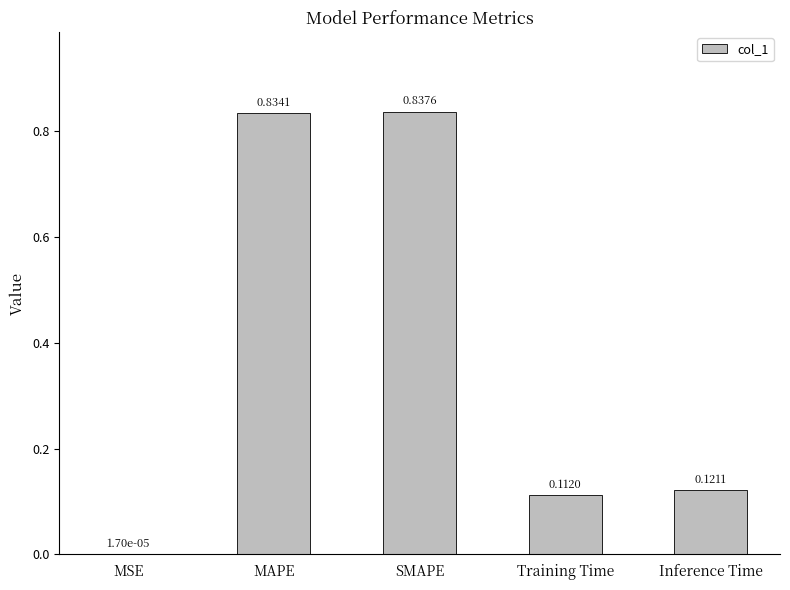

Between SMAPE and Training Time, which is larger?

SMAPE